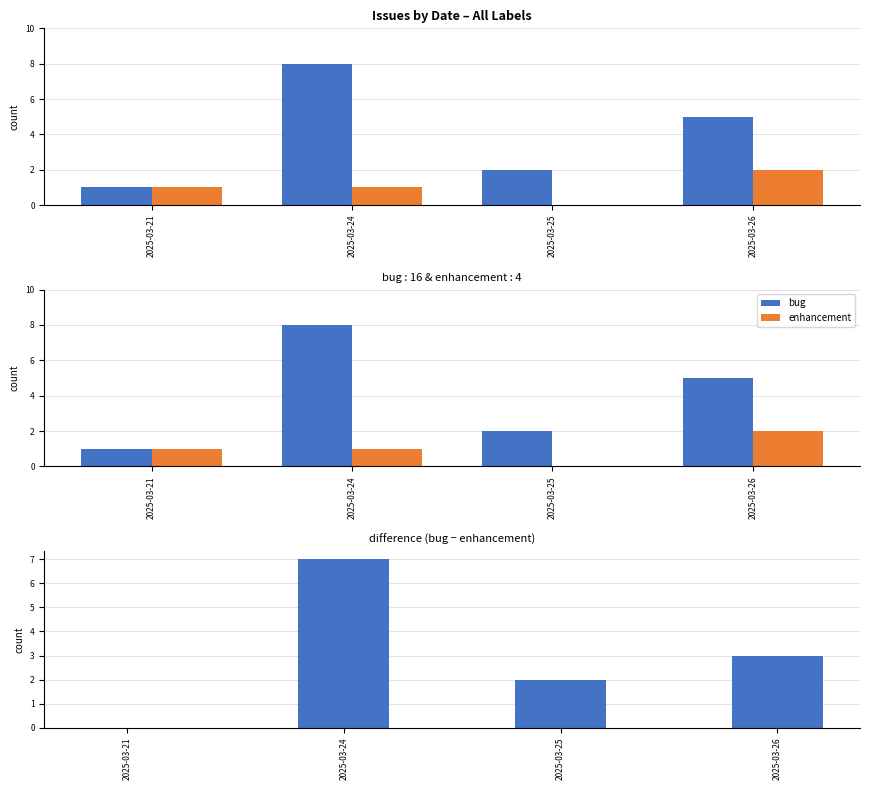

How many bug values are between 2 and 8?

3